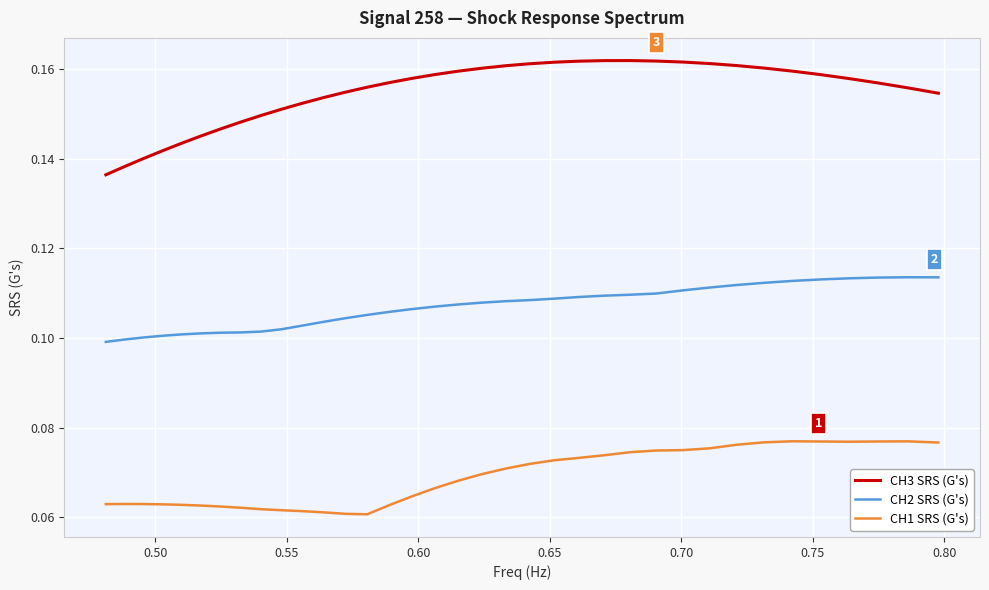

Rank the series by their maximum value, from lowest to highest.

CH1 SRS (G's), CH2 SRS (G's), CH3 SRS (G's)